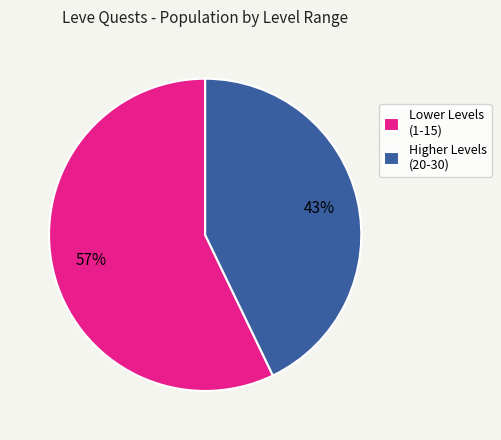

Is there any slice that represents more than half of the pie?

Yes